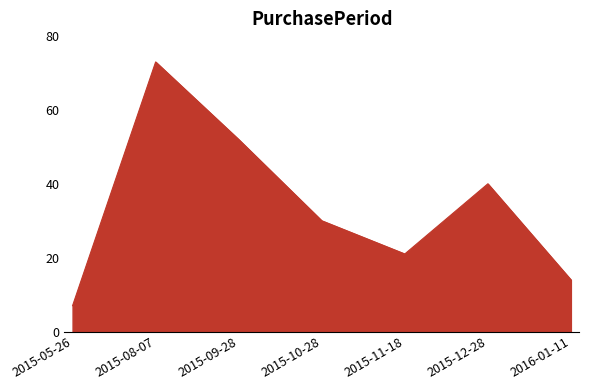

What is the minimum value shown in the chart?

7